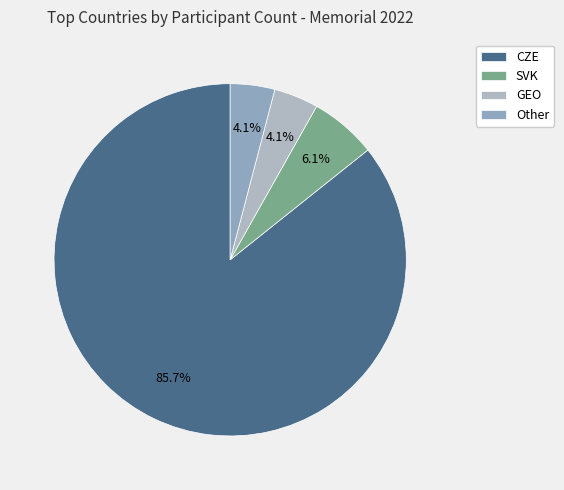

To the nearest percent, what percentage of the pie is GEO?

4%